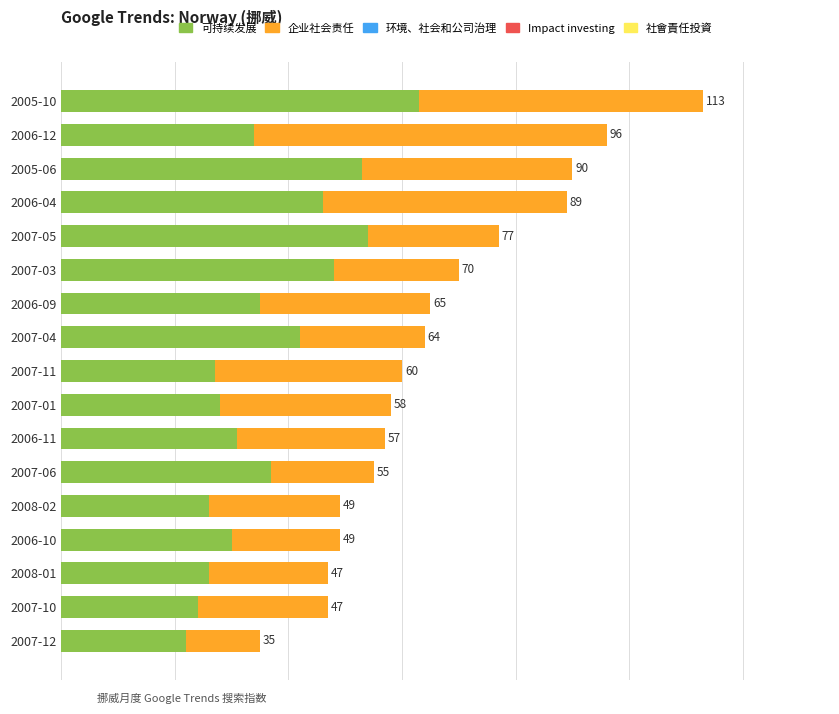

Reading left to right, what are all the values shown in this chart?

可持续发展: 22.0	24.0	26.0	30.0	26.0	37.0	31.0	28.0	27.0	42.0	35.0	48.0	54.0	46.0	53.0	34.0	63.0
企业社会责任: 13.0	23.0	21.0	19.0	23.0	18.0	26.0	30.0	33.0	22.0	30.0	22.0	23.0	43.0	37.0	62.0	50.0
环境、社会和公司治理: 0.7	0.7	0.7	0.7	0.7	0.7	0.7	0.7	0.7	0.7	0.7	0.7	0.7	0.7	0.7	0.7	0.7
Impact investing: 0.7	0.7	0.7	0.7	0.7	0.7	0.7	0.7	0.7	0.7	0.7	0.7	0.7	0.7	0.7	0.7	0.7
社會責任投資: 0.7	0.7	0.7	0.7	0.7	0.7	0.7	0.7	0.7	0.7	0.7	0.7	0.7	0.7	0.7	0.7	0.7